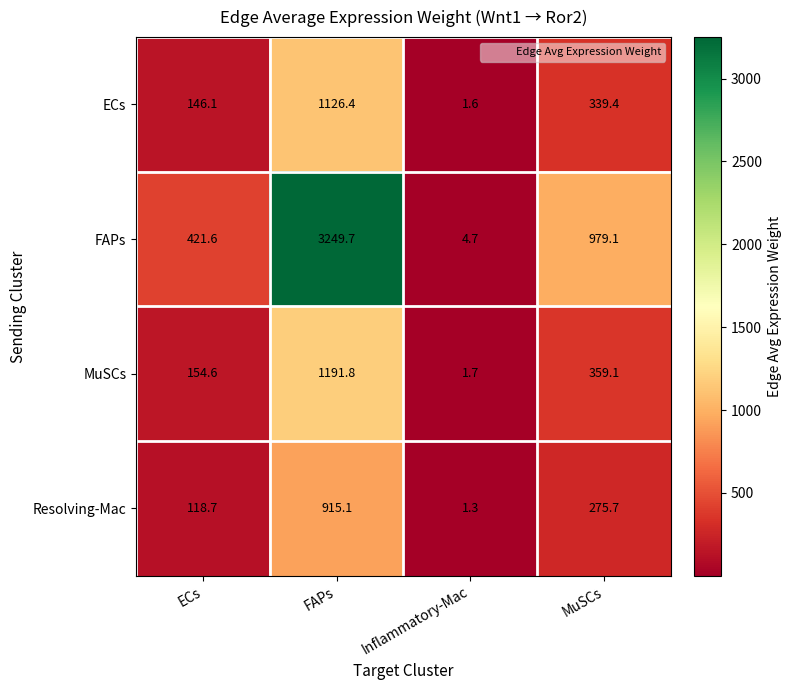

At MuSCs, list the series in order from smallest to largest.

Resolving-Mac, ECs, MuSCs, FAPs